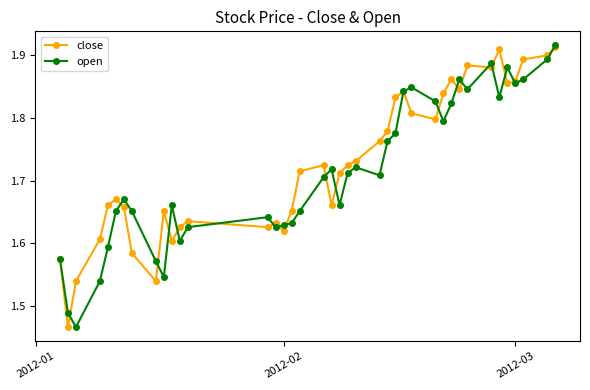

At how many categories does at least one series exceed 1?

40